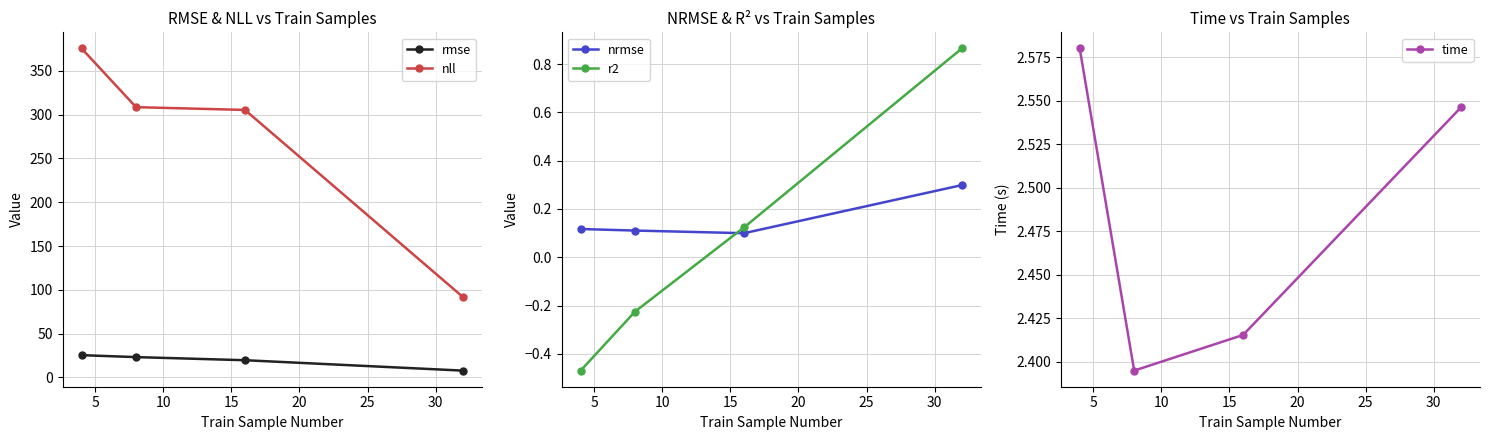

How many lines are shown in the chart?

5